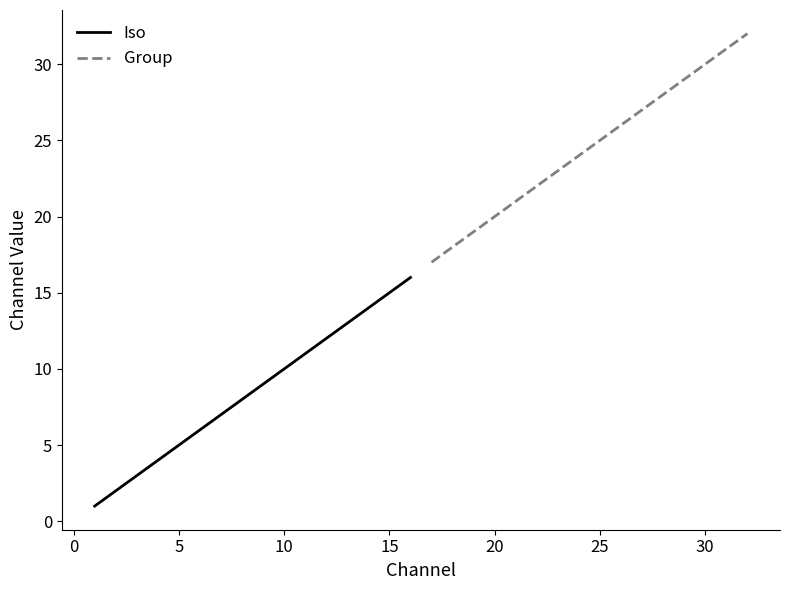

The Iso series shows 17 at 10. True or false?

False